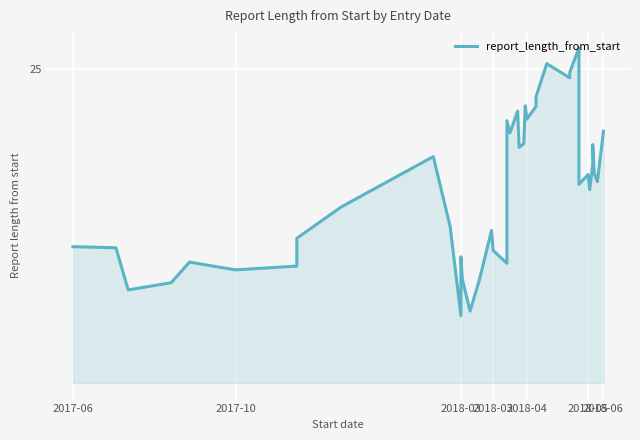

How many values are below 16?

18